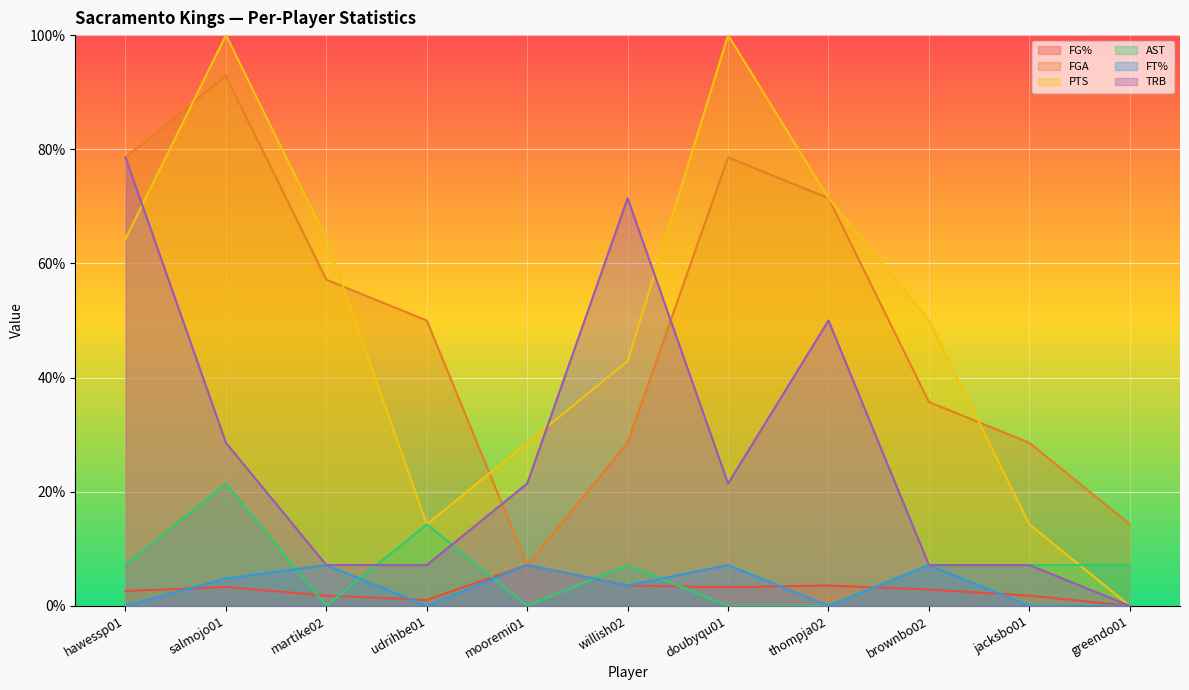

Which has a higher value, doubyqu01 or thompja02?

thompja02